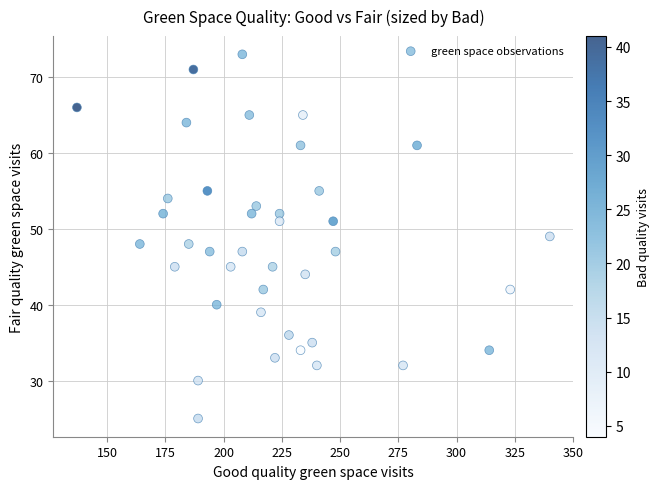

What is the range of Y values (max minus min)?

48